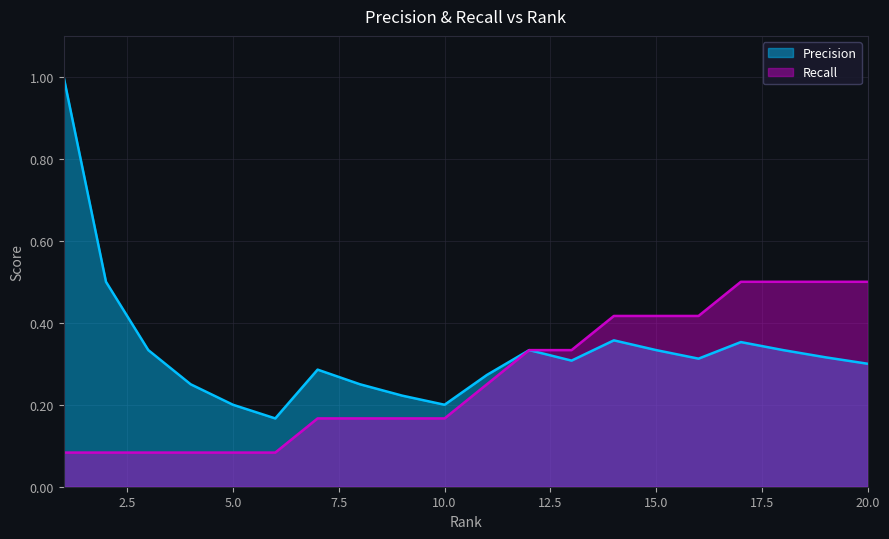

How many data points does each series have?

20